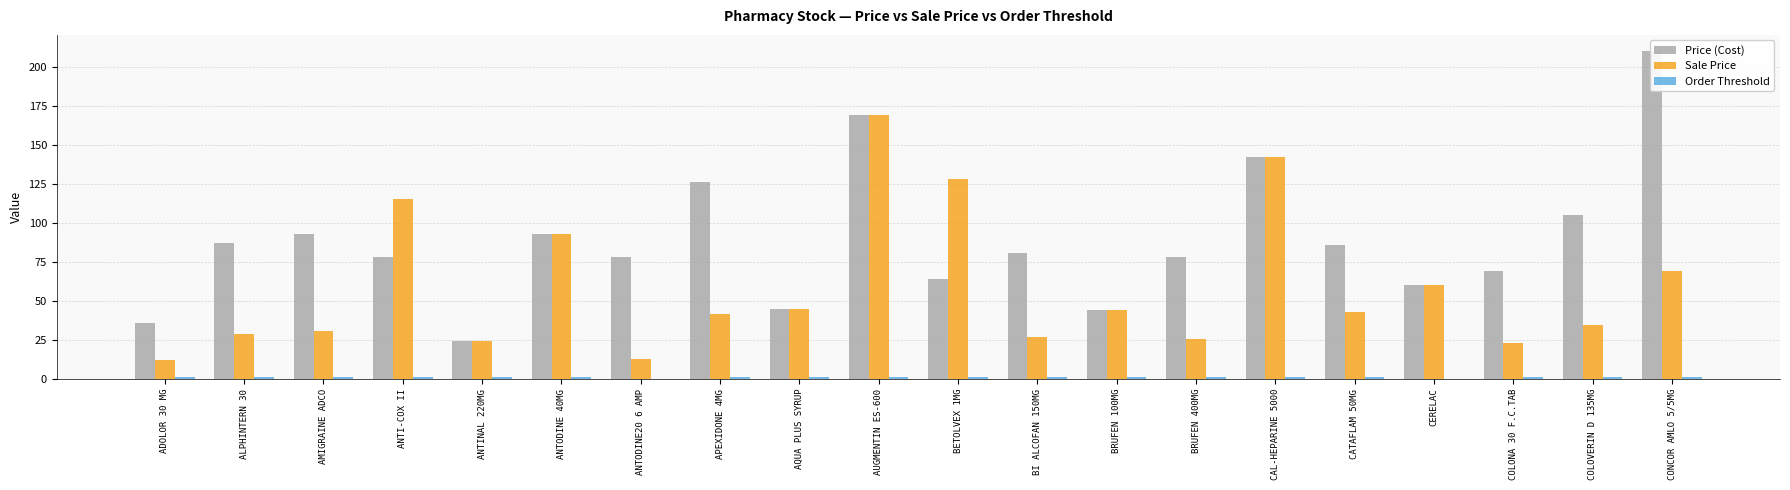

What is the sum of all Sale Price values?

1168.0